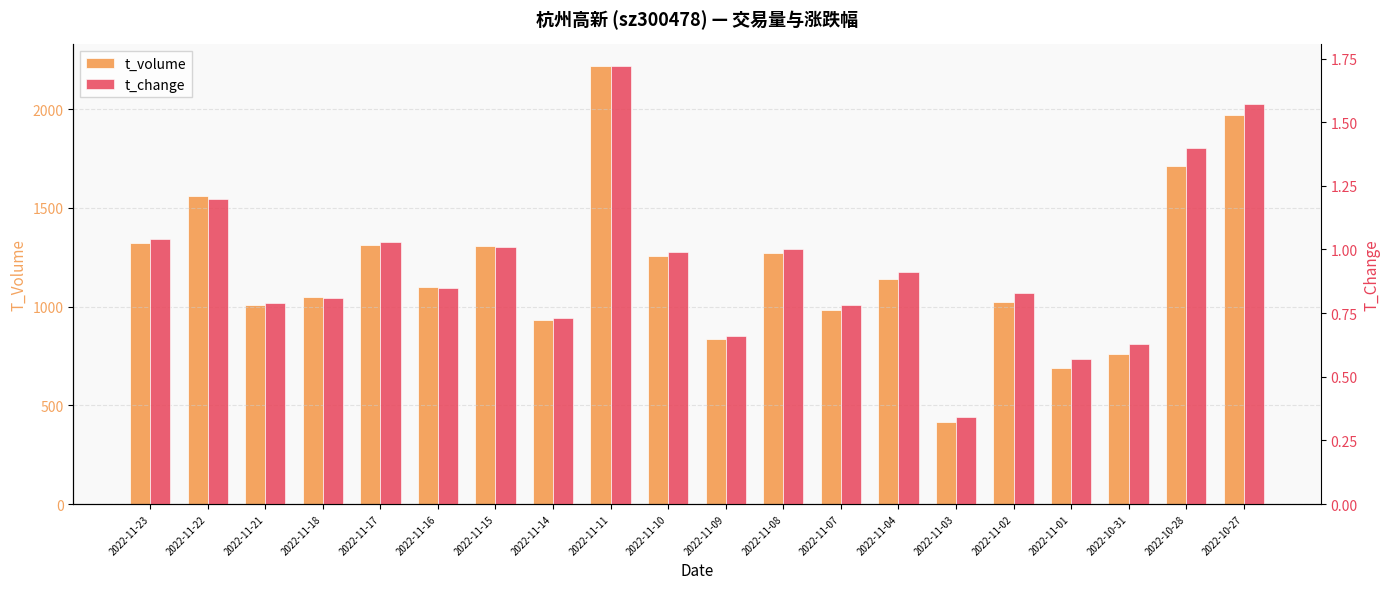

What is the total value across all series at 2022-11-11?

2218.7